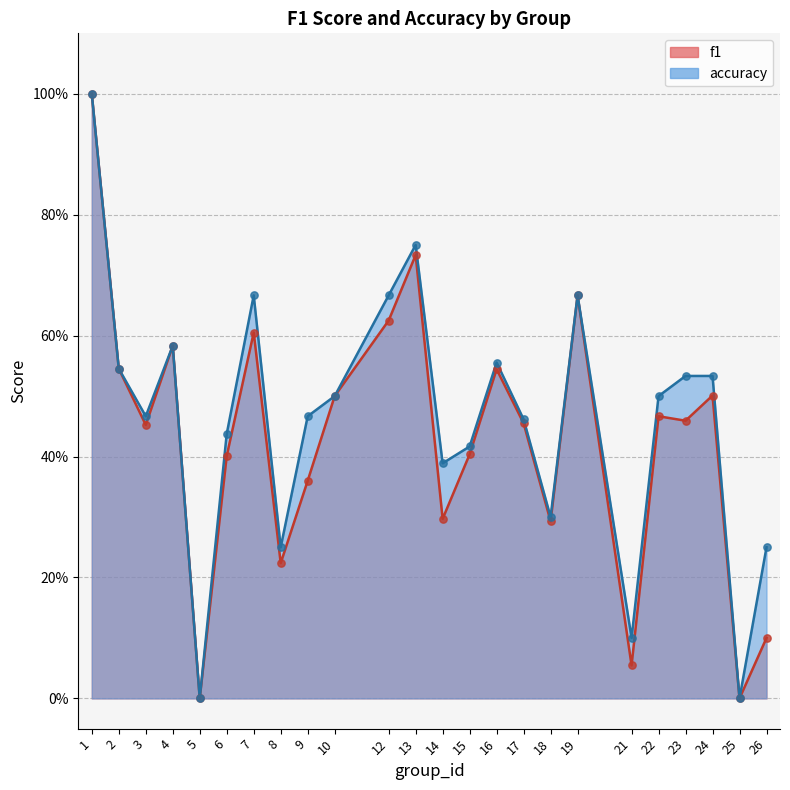

What are all the series names shown in the legend?

f1, accuracy